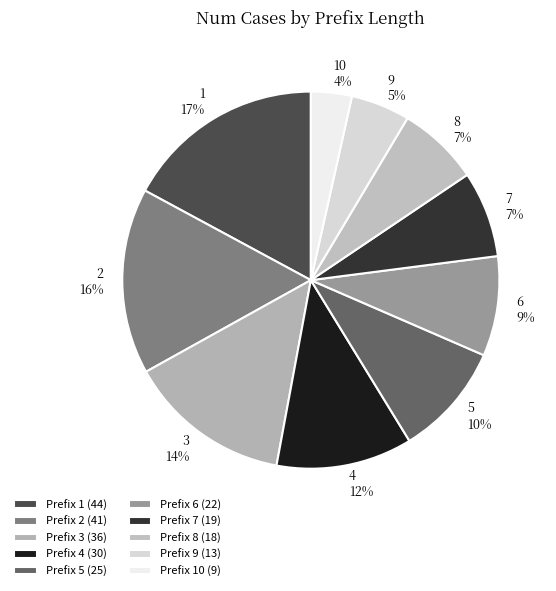

What is the largest slice in the pie chart?

1